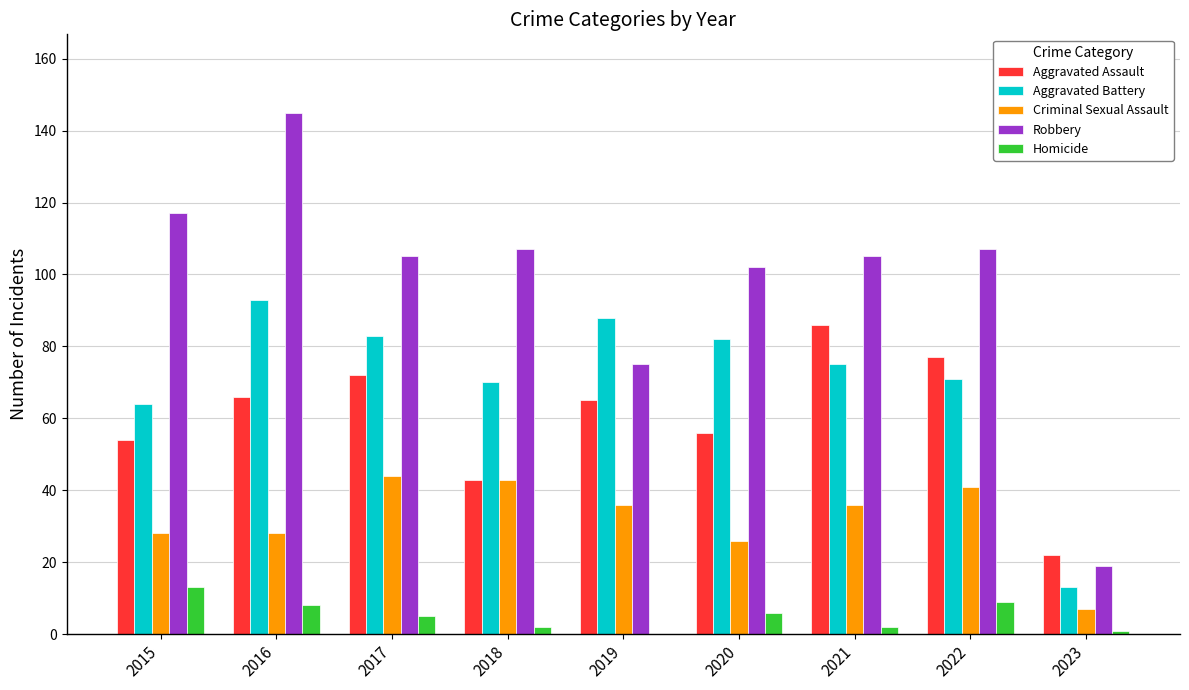

Read the Aggravated Assault value at 2022.

77